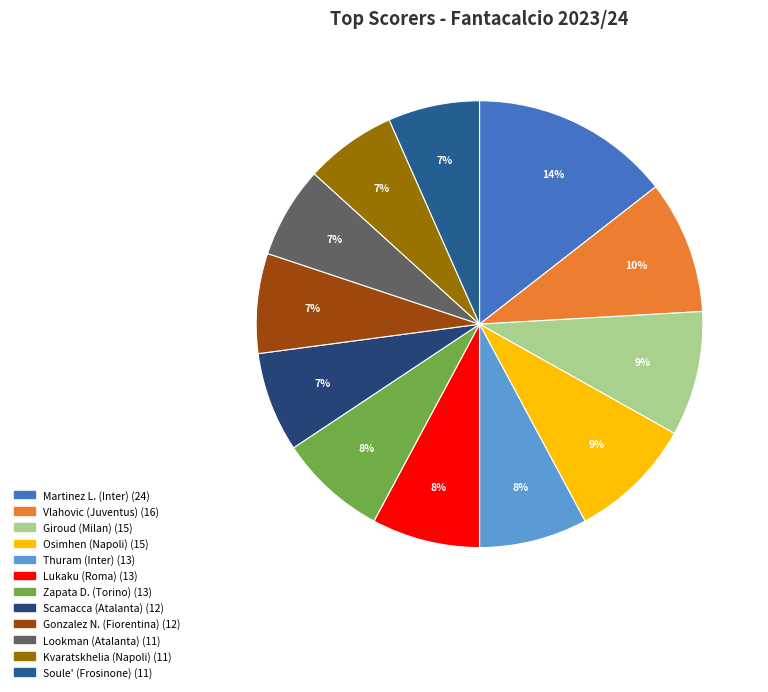

Count the number of slices in the pie.

12